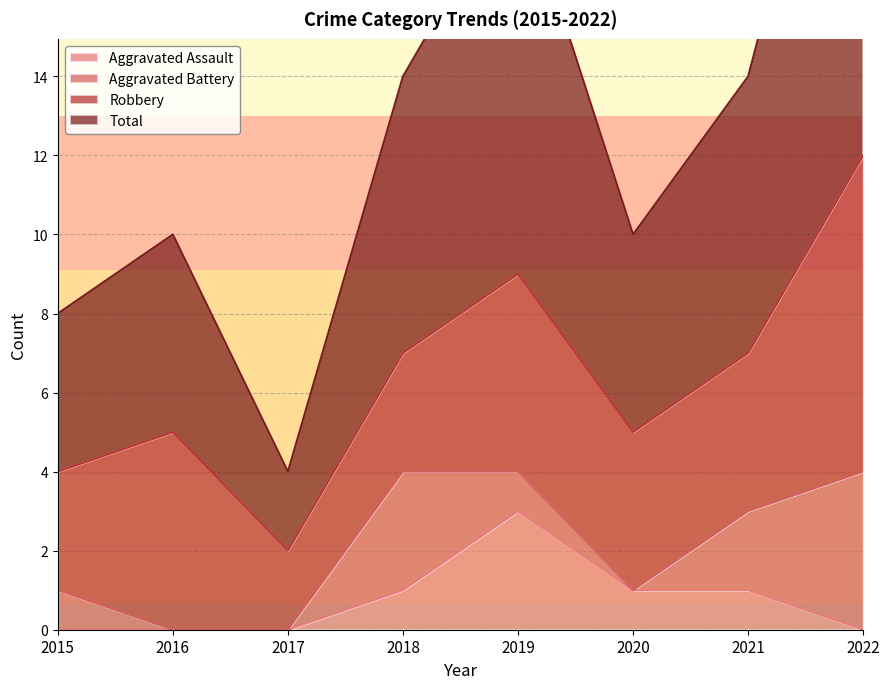

At which label does Aggravated Assault reach its peak?

2019